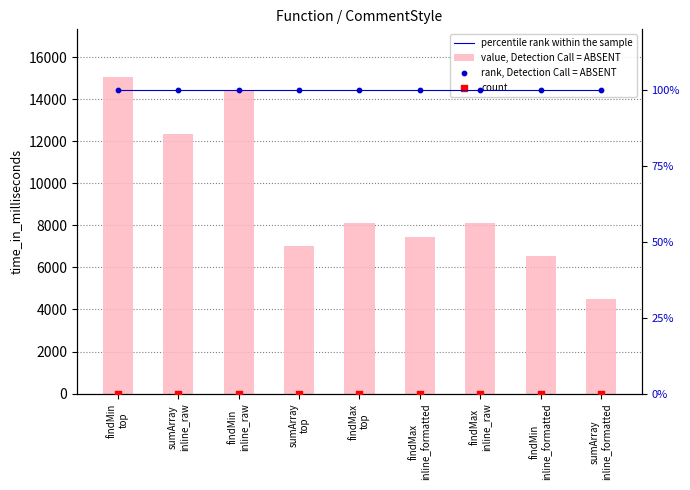

Which series has the largest total across all categories?

value, Detection Call = ABSENT